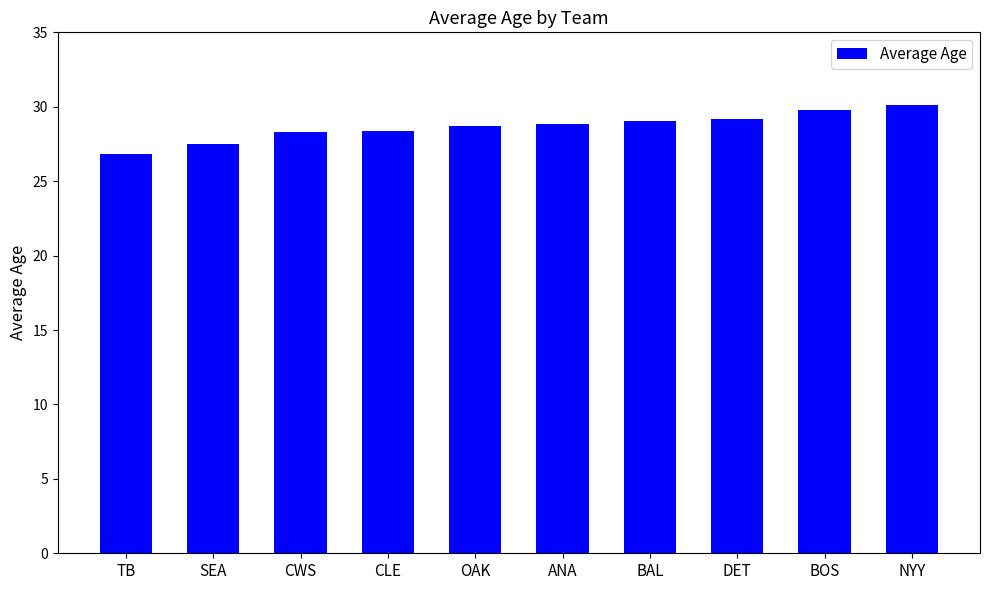

Where does the data first go above 28?

CWS